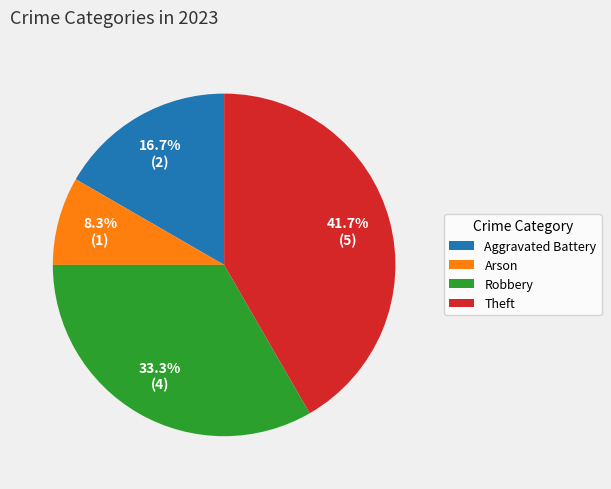

The Aggravated Battery slice represents 17% of the pie. True or false?

True